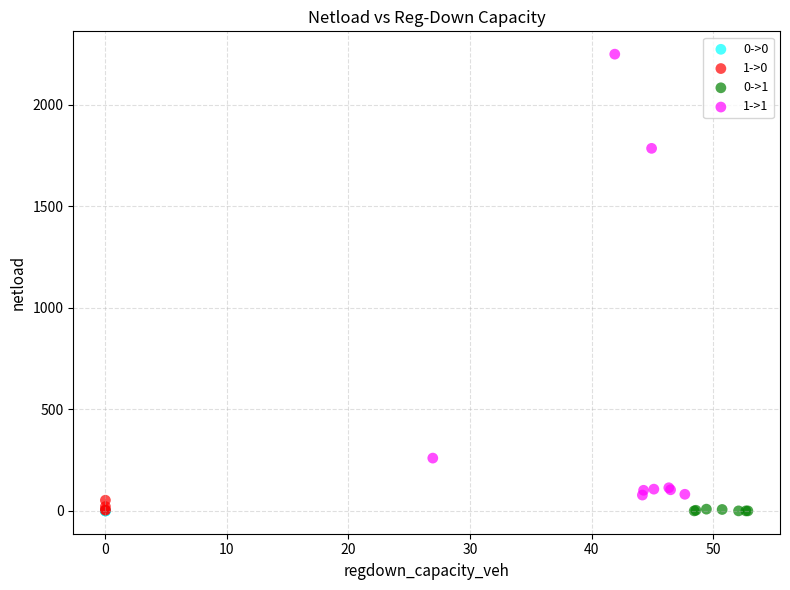

Which series reaches the maximum Y coordinate?

1->1